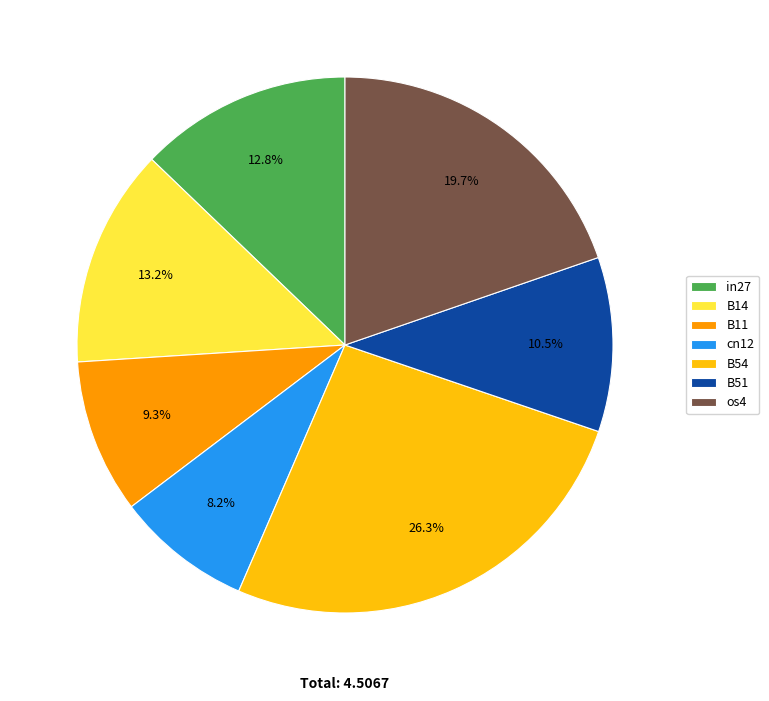

How many segments does this pie chart have?

7